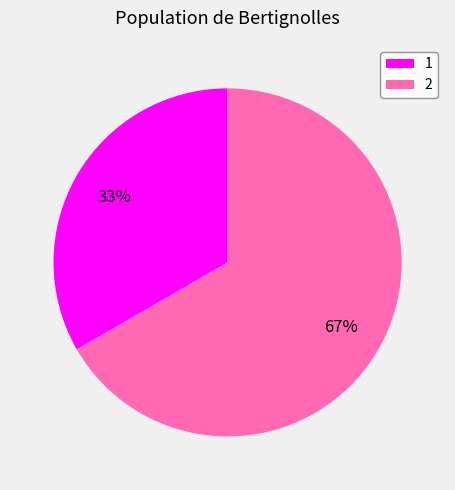

True or false: 2 accounts for 61% of the total.

False